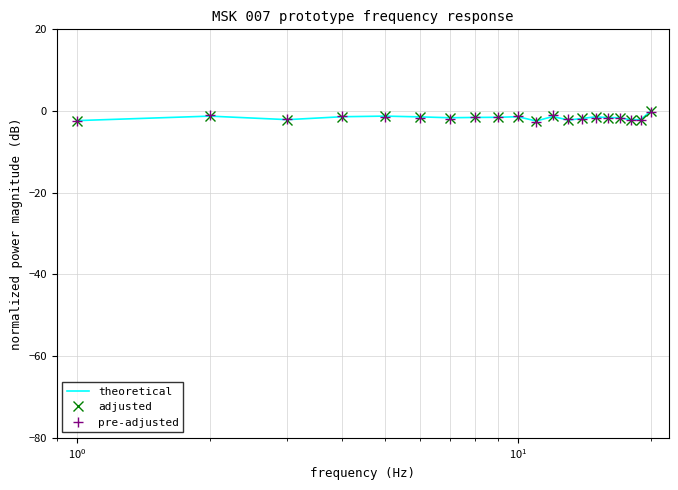

How many times do pre-adjusted and theoretical cross each other?

8